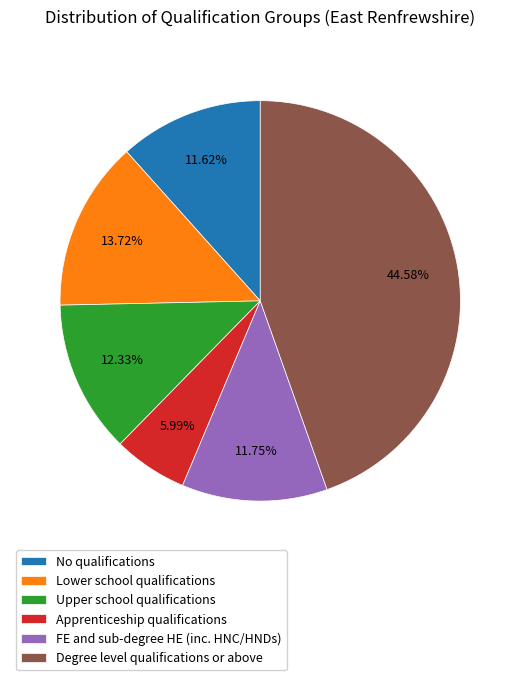

Which slice is the largest?

Degree level qualifications or above